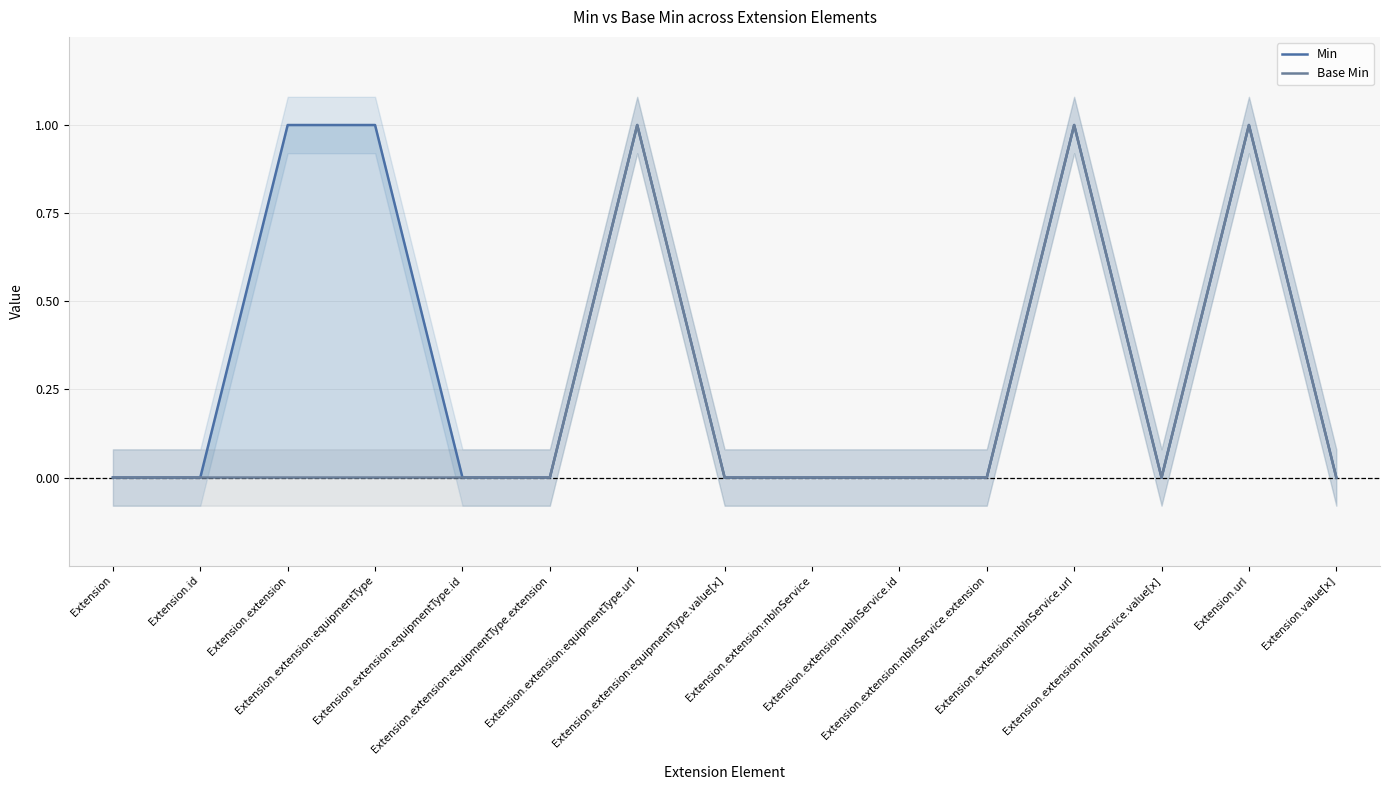

What is the label of the 12th point from the right?

Extension.extension:equipmentType